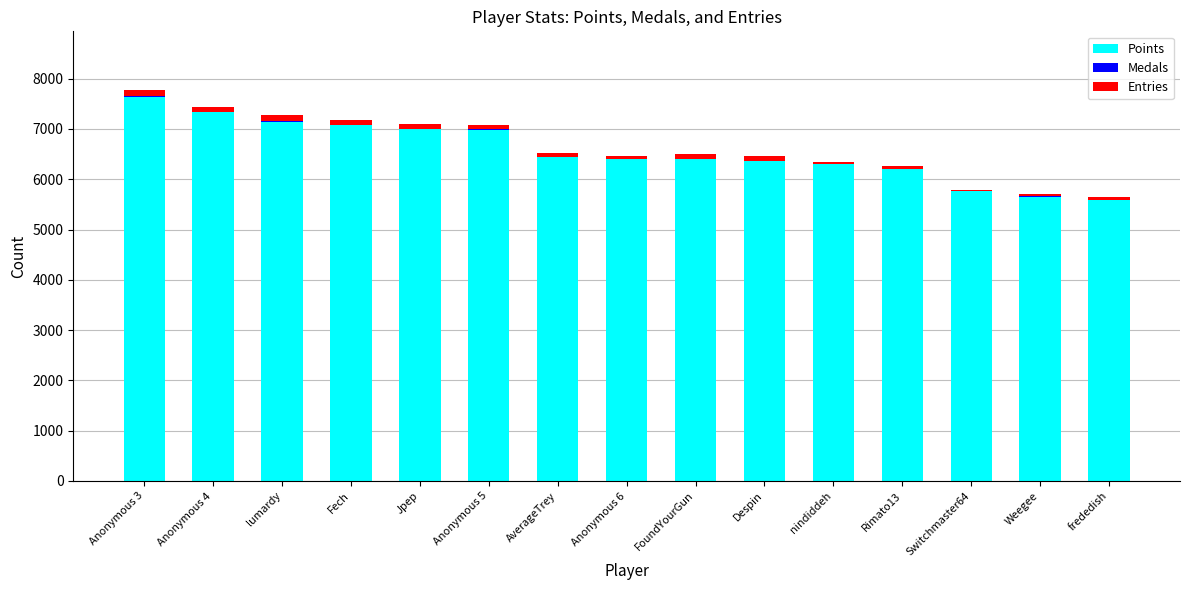

Are the bars grouped side by side (vs. stacked)?

No